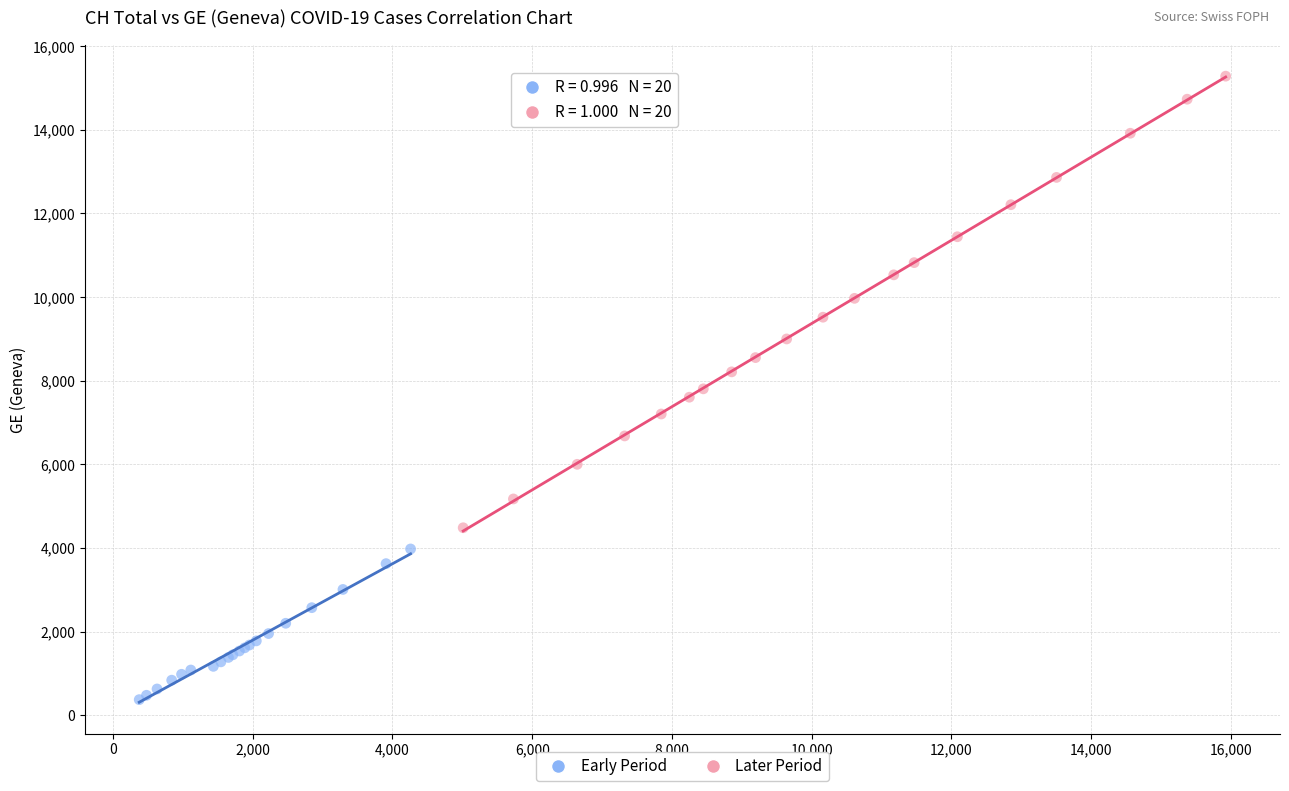

Which series reaches the minimum Y coordinate?

Early Period